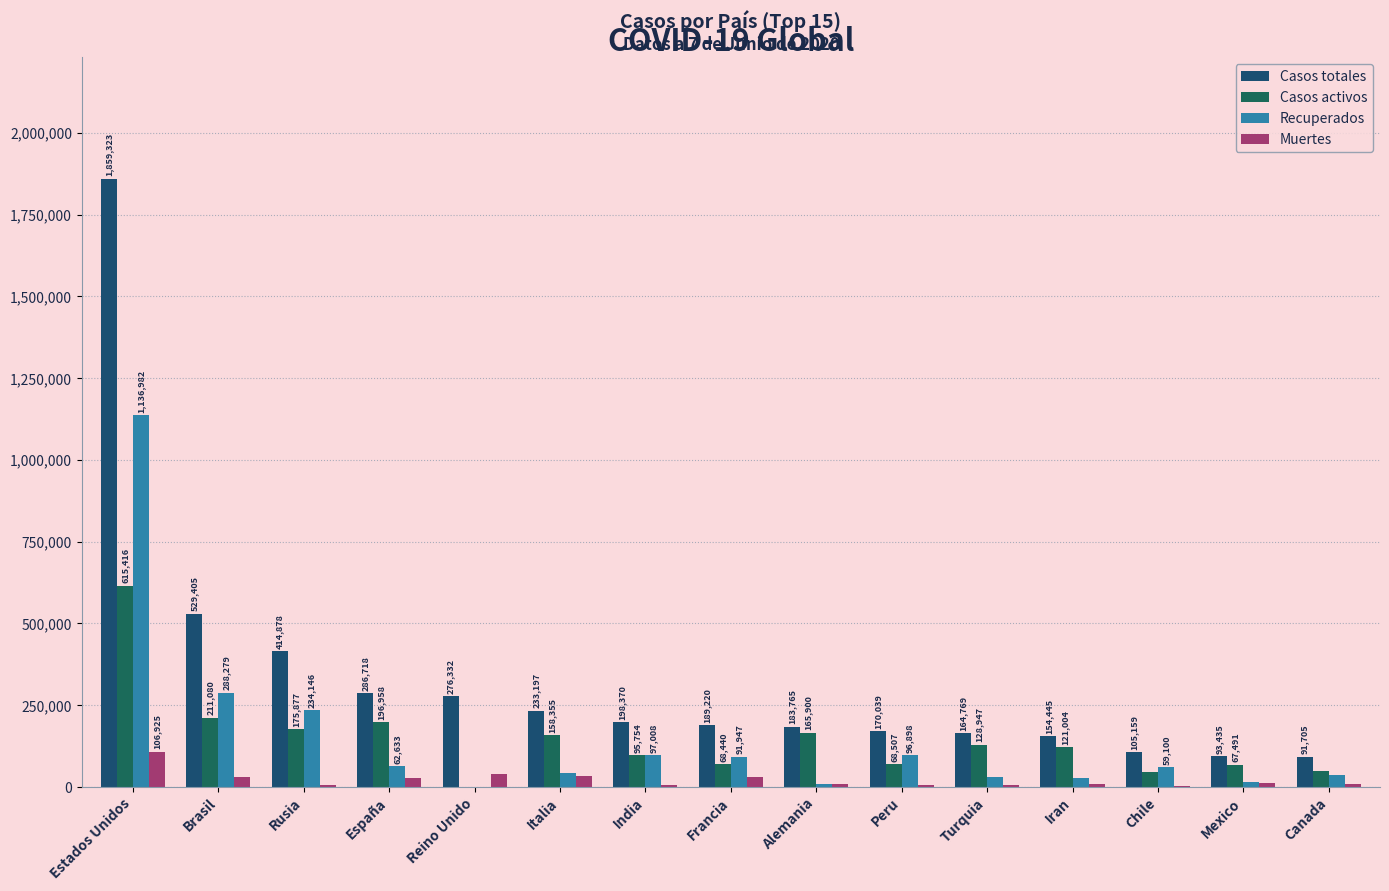

How many data points does each series have?

15